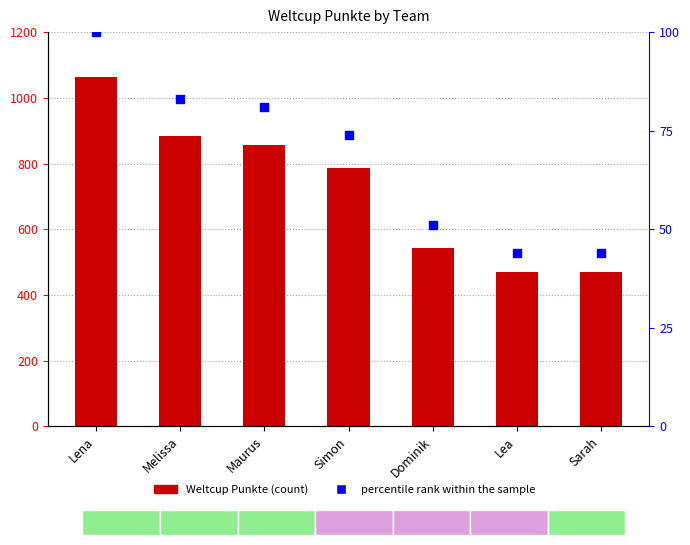

What are all the series names shown in the legend?

Weltcup Punkte, percentile rank within the sample